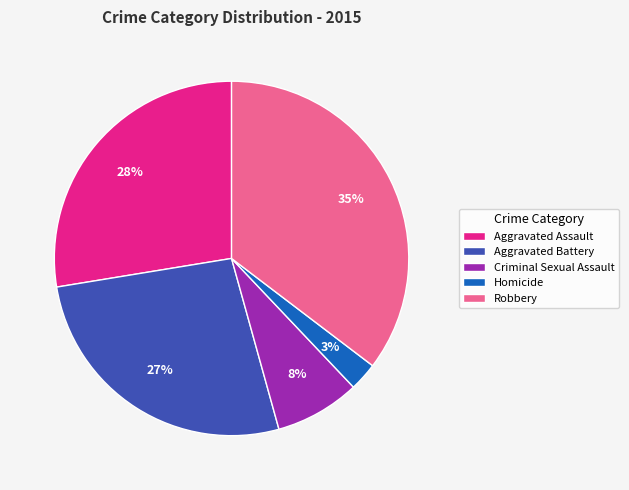

Which has a higher value, Aggravated Assault or Criminal Sexual Assault?

Aggravated Assault